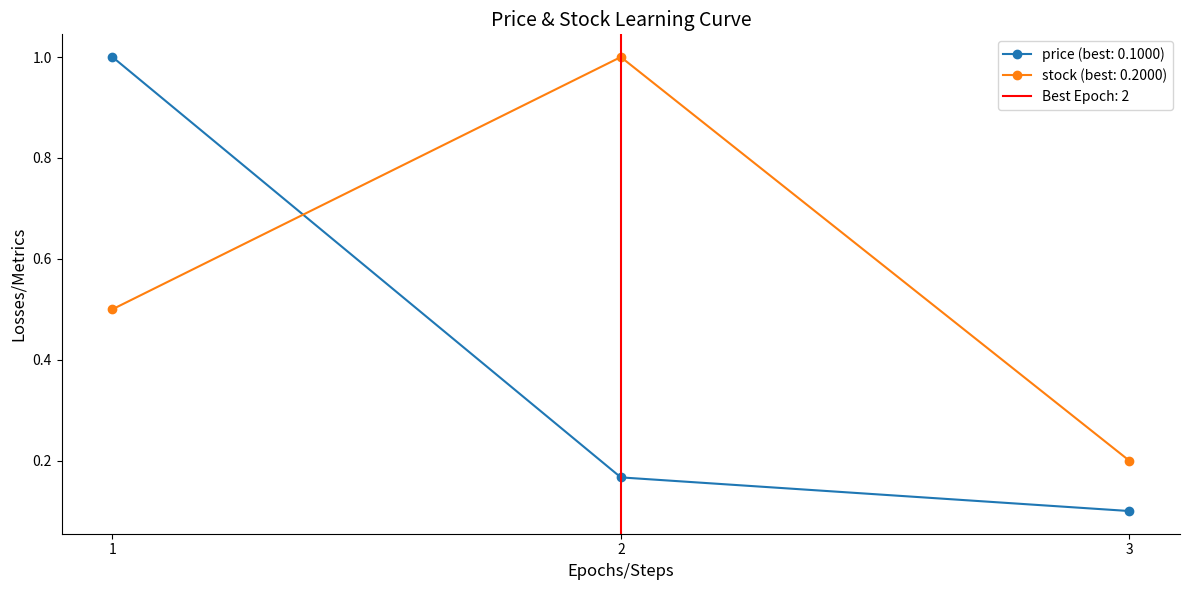

Count the price values in the range 0 to 1.

3